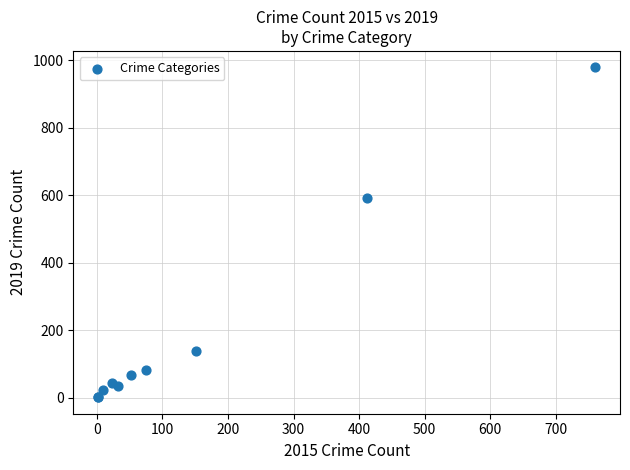

What Y value in the scatter plot is closest to 490?

591